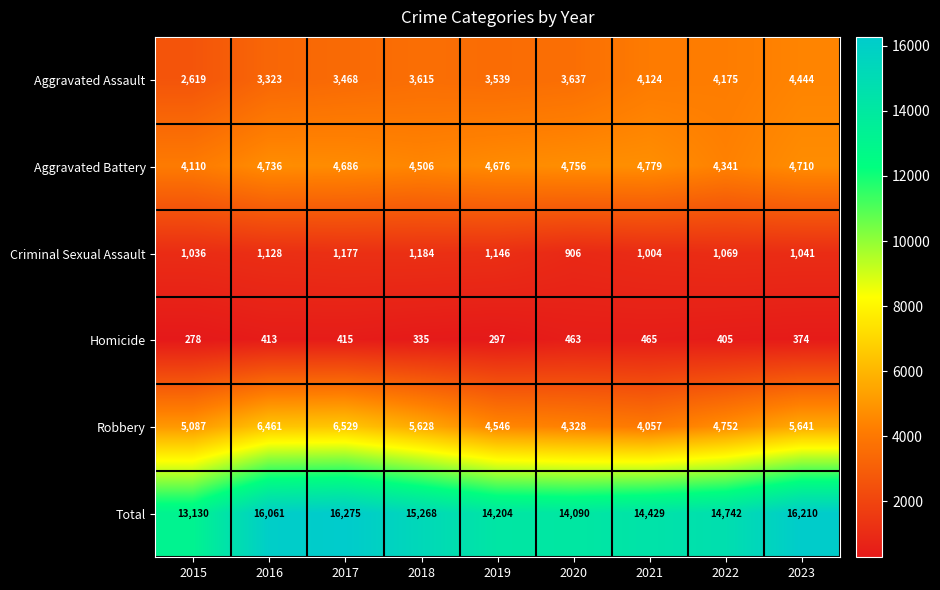

Rank the categories by Aggravated Assault value from lowest to highest.

2015, 2016, 2017, 2019, 2018, 2020, 2021, 2022, 2023